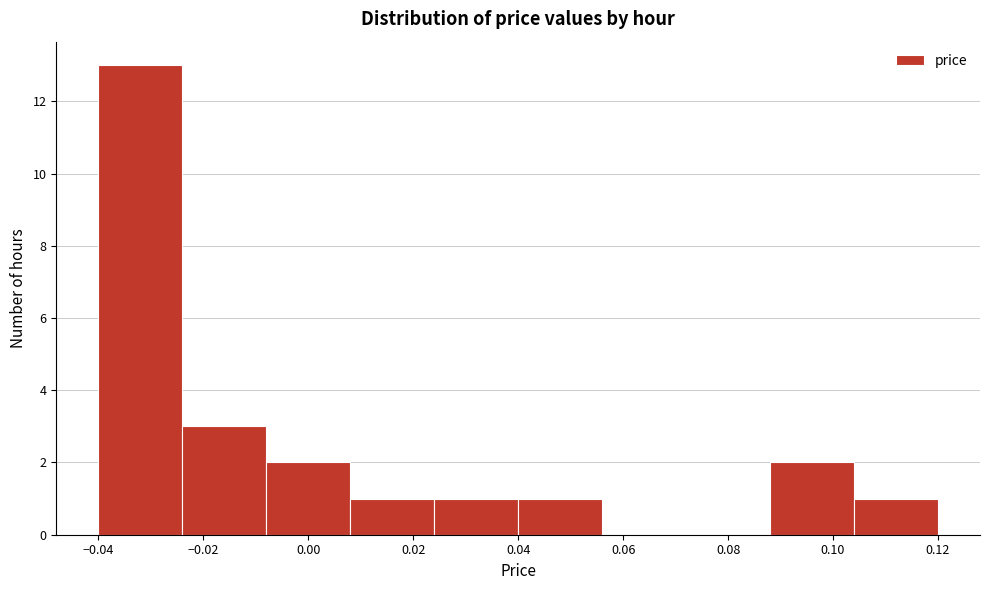

Reading left to right, transcribe this chart: for each bar, give the range it covers on the x-axis and its height. The values are not printed on the chart, so give them approximately, as read against the axis.

-0.040 to -0.024: 13
-0.024 to -0.008: 3
-0.008 to 0.008: 2
0.008 to 0.024: 1
0.024 to 0.040: 1
0.040 to 0.056: 1
0.056 to 0.072: 0
0.072 to 0.088: 0
0.088 to 0.104: 2
0.104 to 0.120: 1